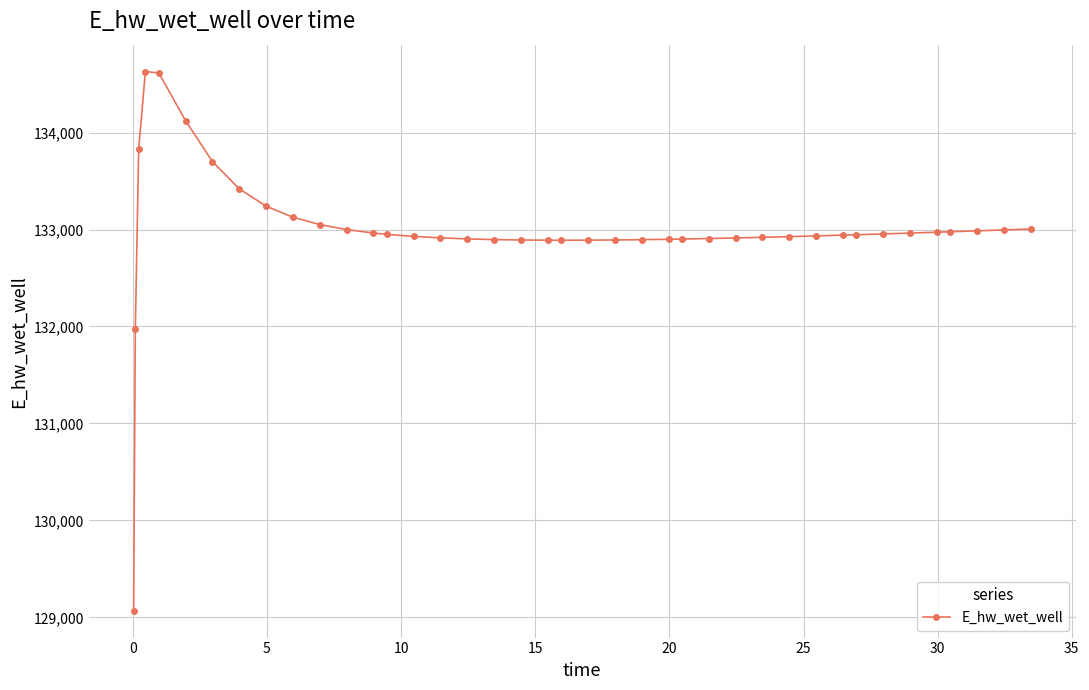

What is the maximum value shown in the chart?

134628.0